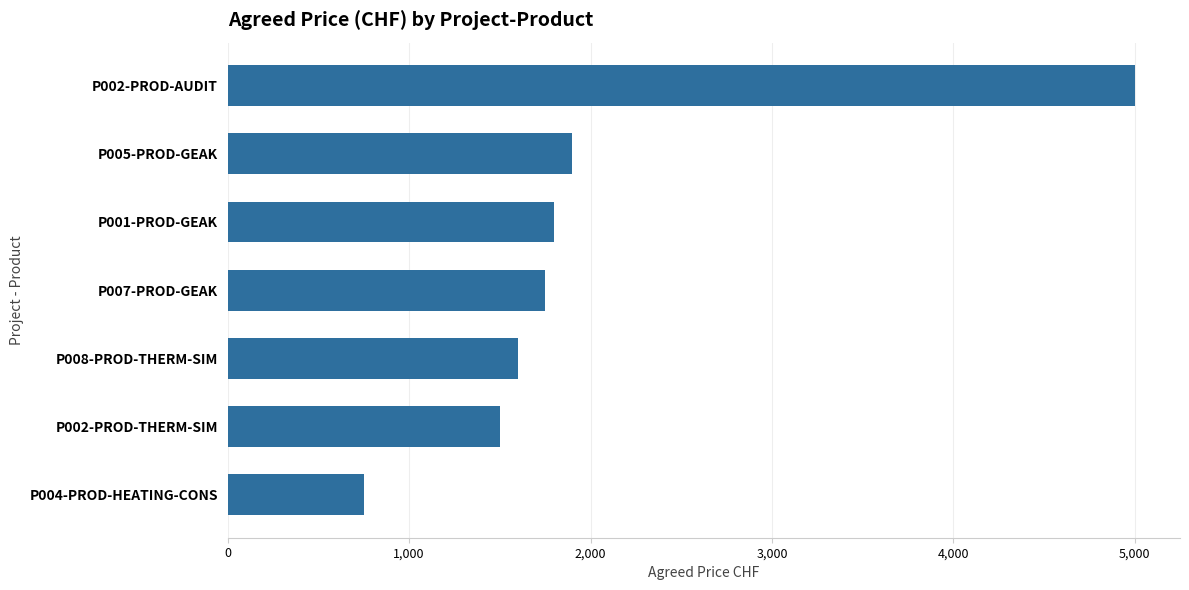

Are the bars horizontal?

Yes